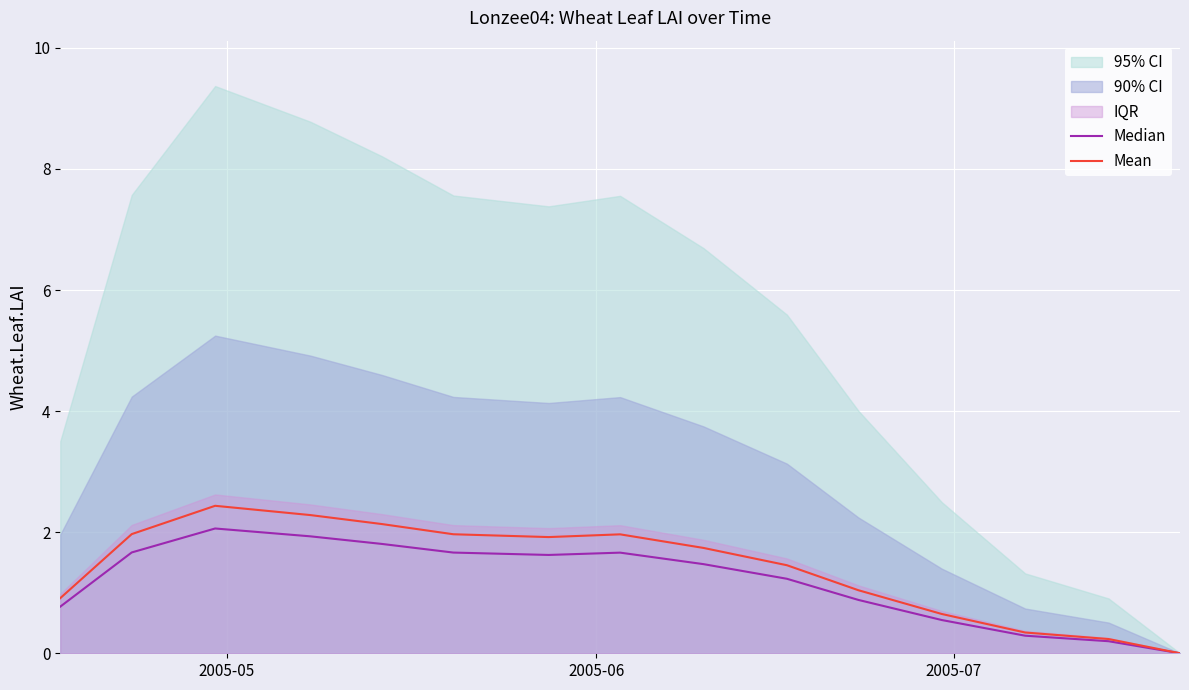

What is the highest value of the Mean series?

2.4